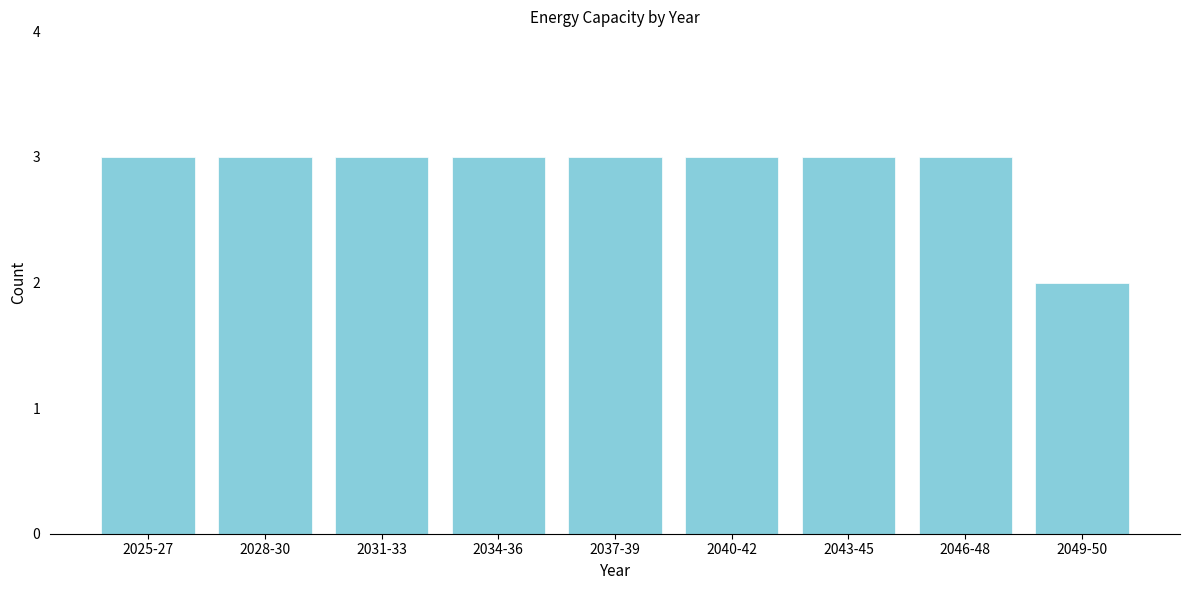

Reading left to right, list all the values displayed in this chart.

3	3	3	3	3	3	3	3	2